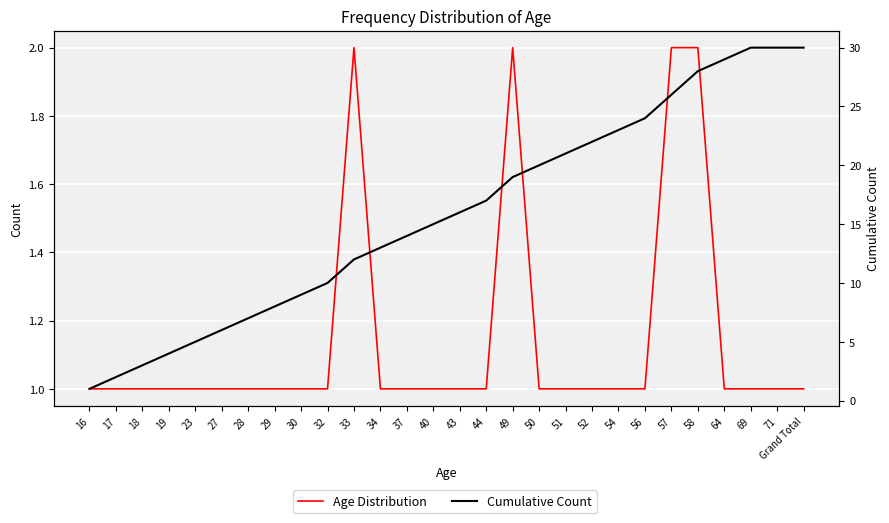

Where is the first local maximum for Age Distribution?

33